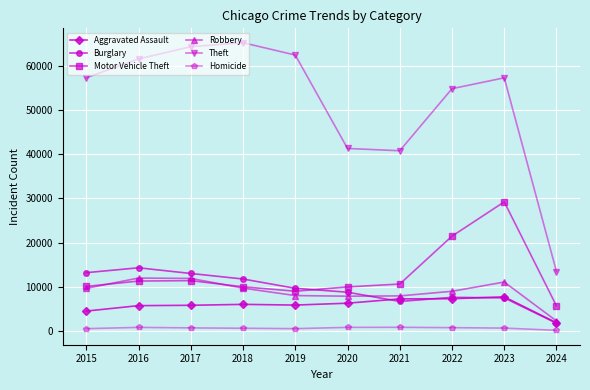

True or false: Burglary has more than 1 interior local peaks.

True